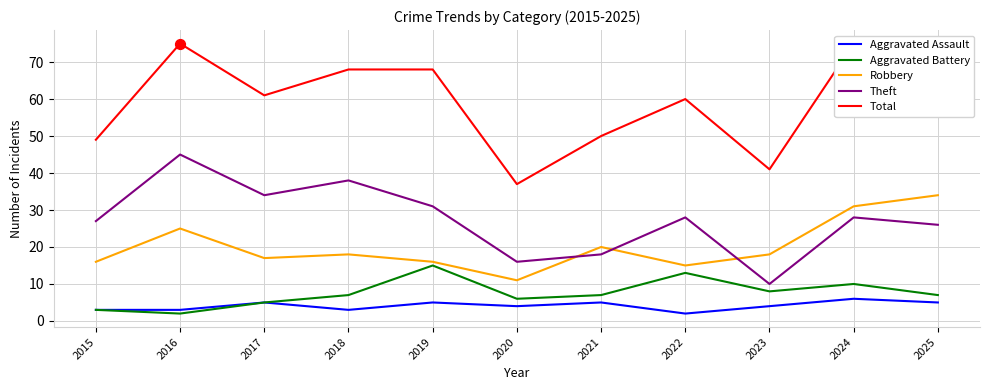

Which series has the widest spread of Y values?

Total